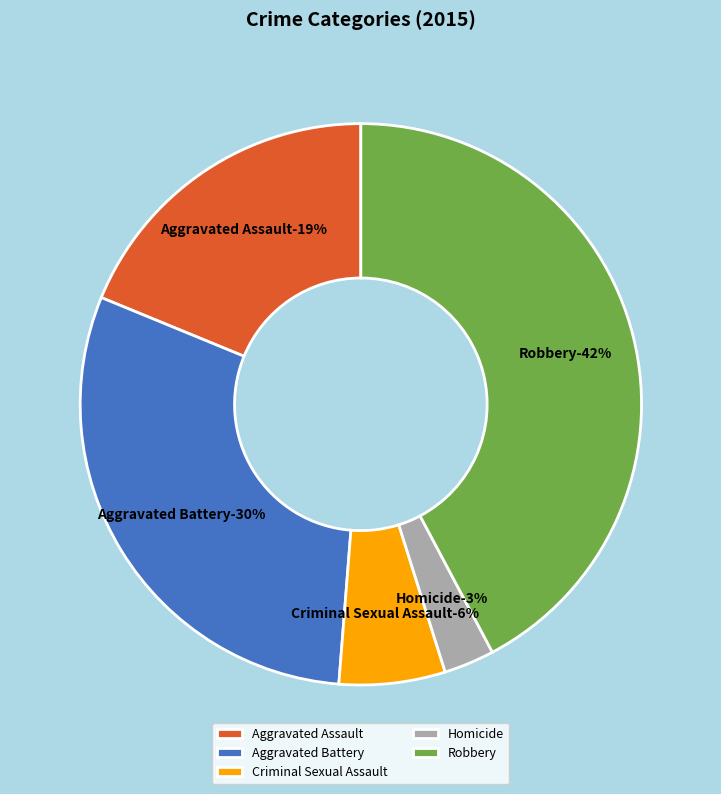

How many slices are in this pie chart?

5